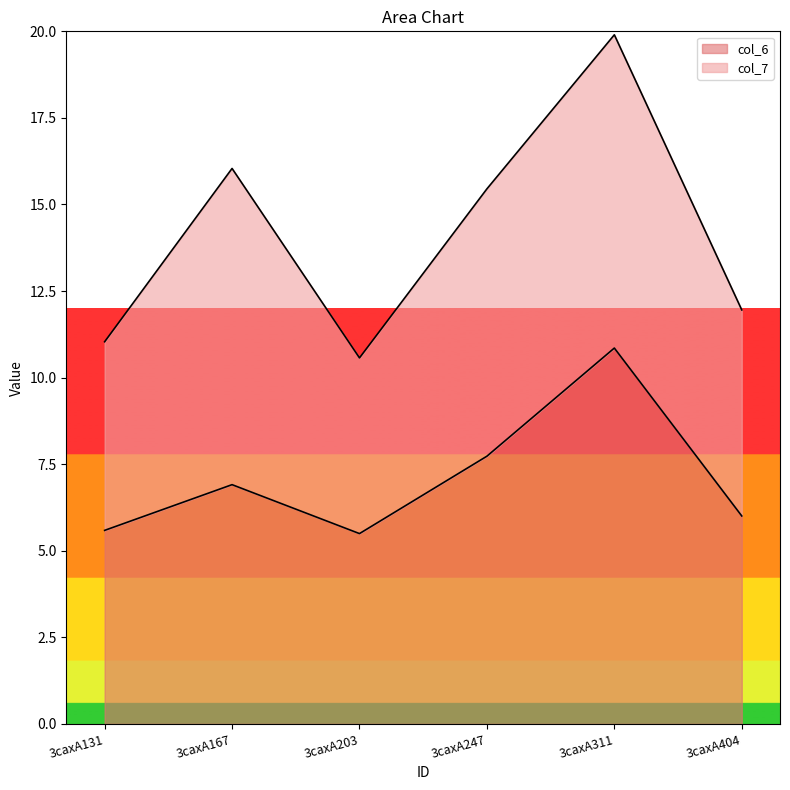

What is the difference between the values at 3caxA203 and 3caxA311?

5.4